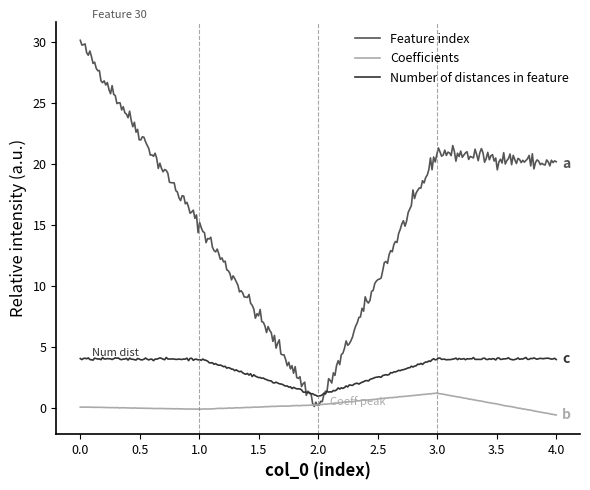

Rank the series by their average value, from lowest to highest.

Coefficients, Number of distances in feature, Feature index